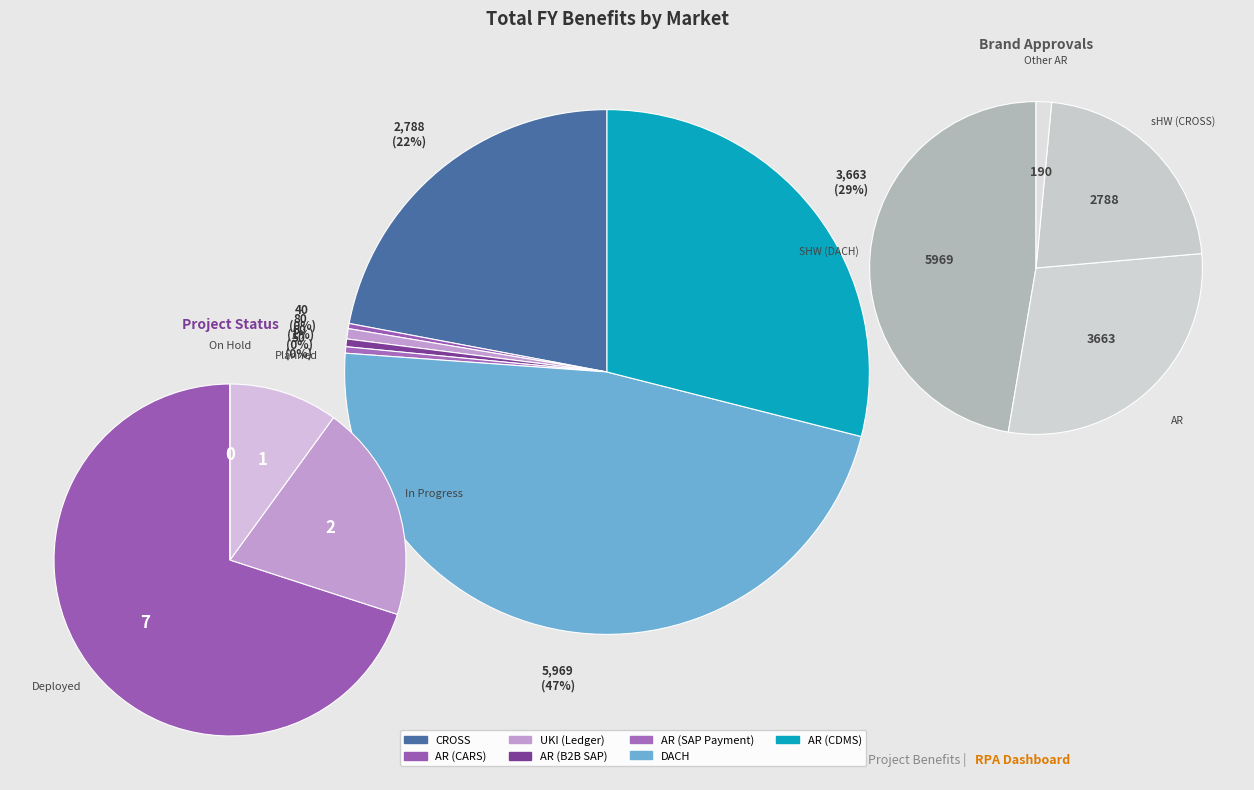

Count the number of slices in the pie.

7